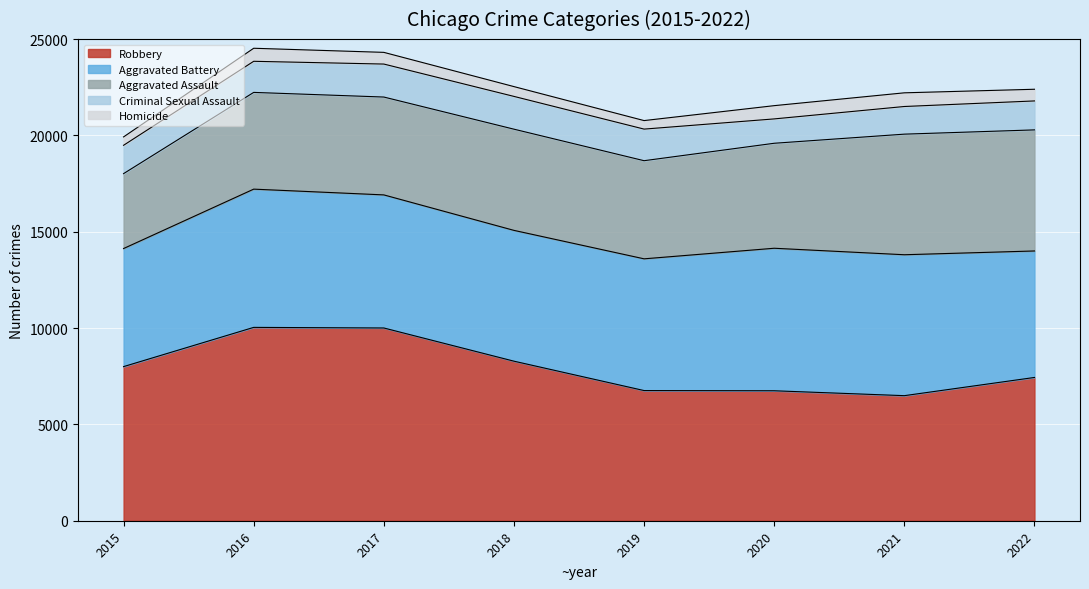

True or false: Aggravated Assault and Robbery intersect in this chart.

False